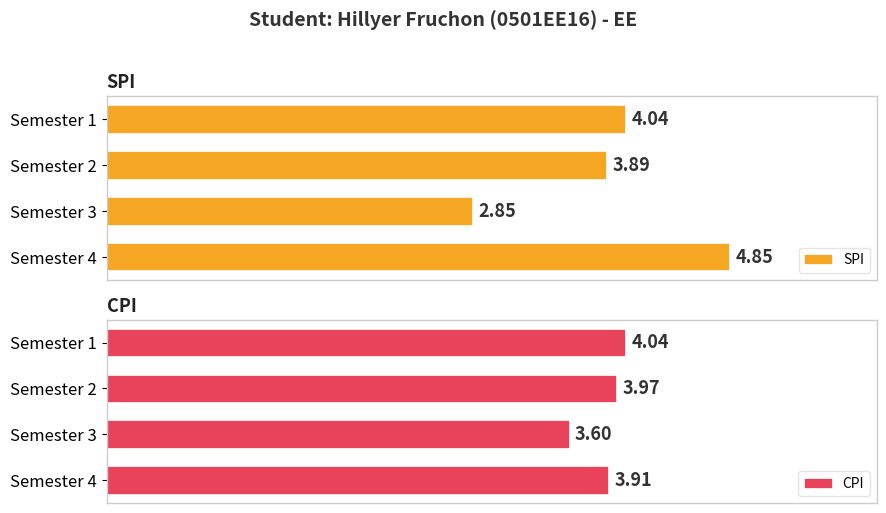

Reading left to right, list all the values displayed in this chart.

SPI: 4.0	3.9	2.9	4.8
CPI: 4.0	4.0	3.6	3.9